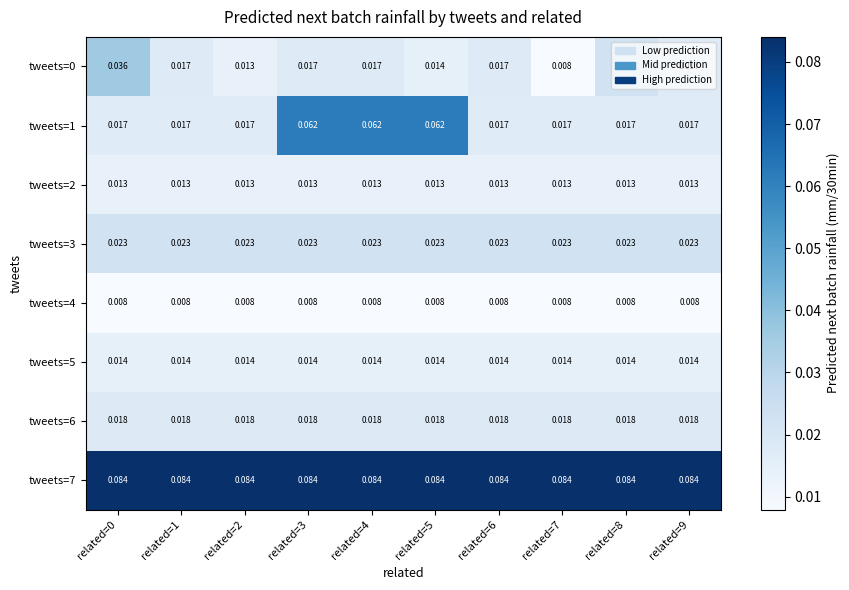

How many categories are shown in the chart?

10